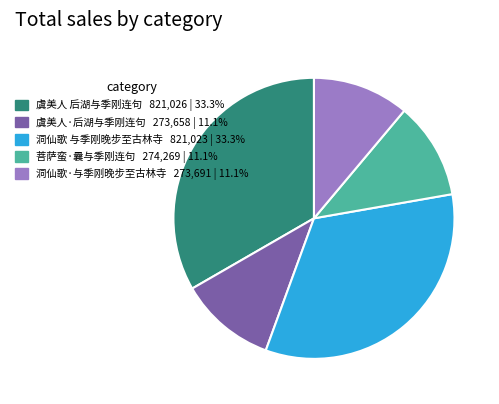

Is there any slice that represents more than half of the pie?

No